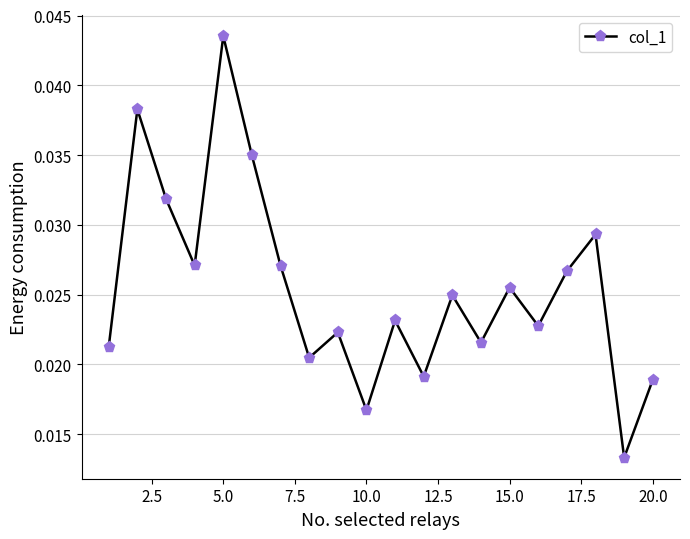

What is the sum of all values?

0.5